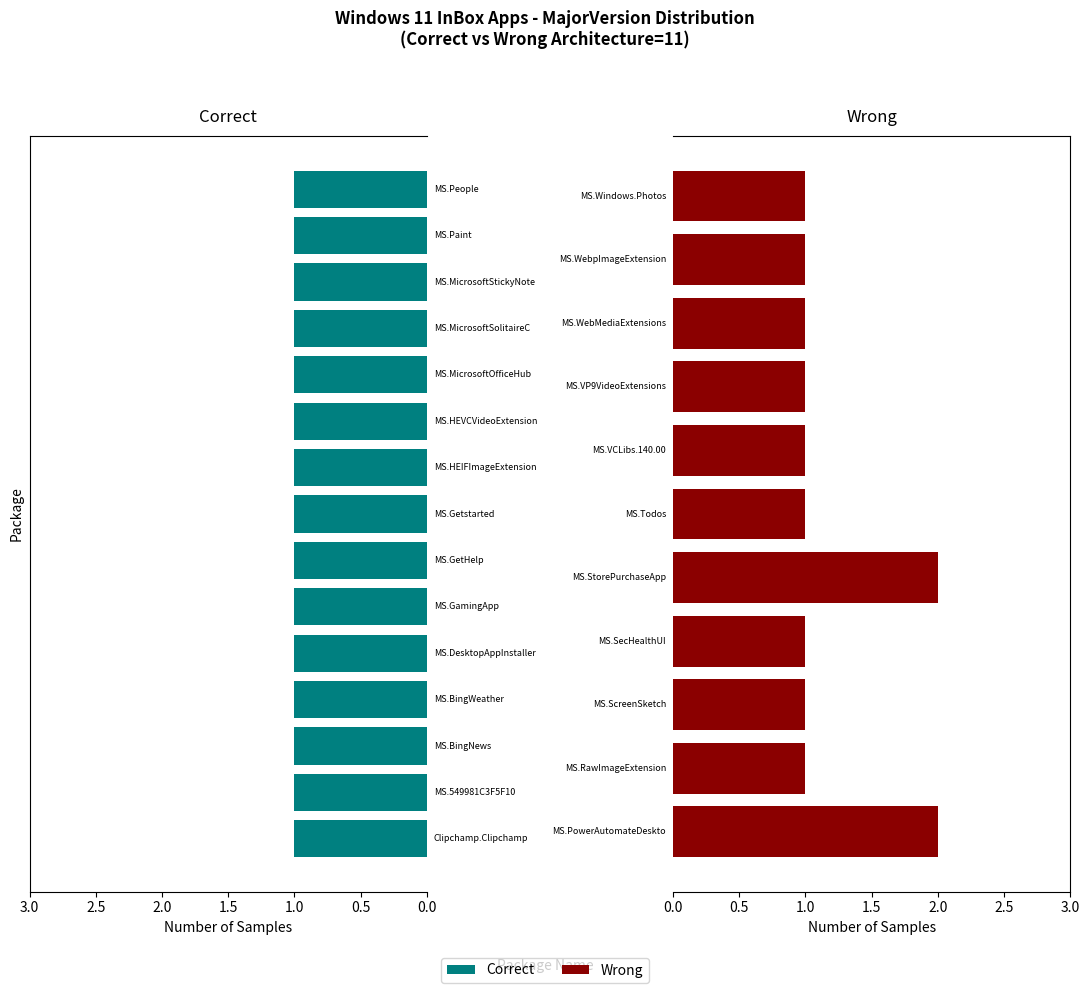

Are the bars horizontal?

Yes